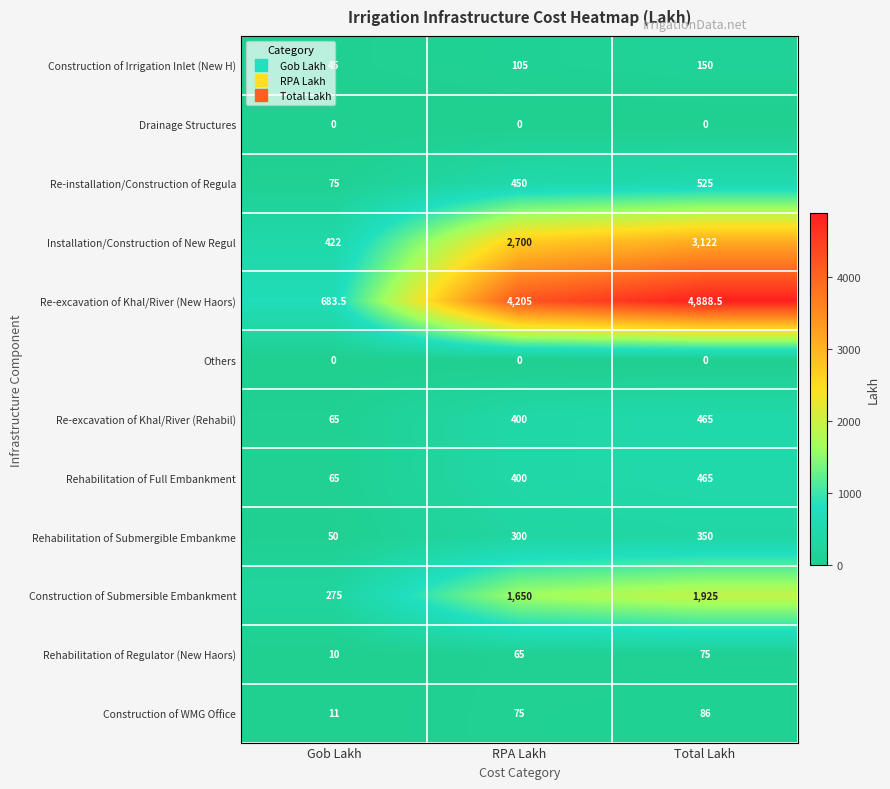

Between Gob Lakh and RPA Lakh, which series saw the biggest shift?

Re-excavation of Khal/River (New Haors)